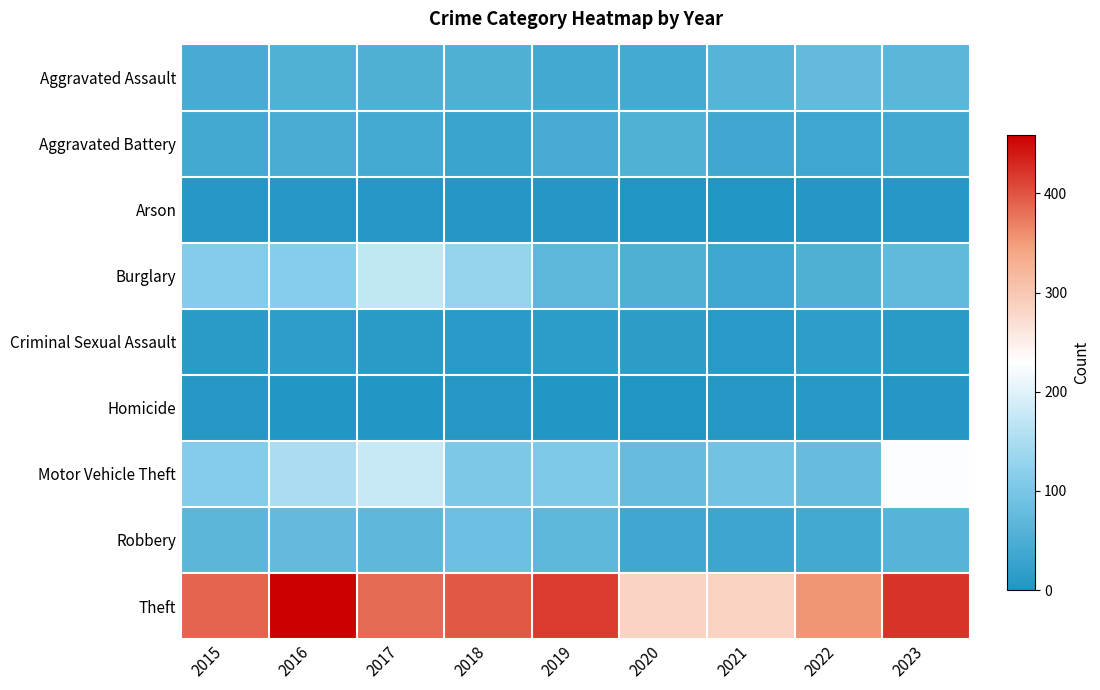

Which label corresponds to the largest value in the chart?

2016